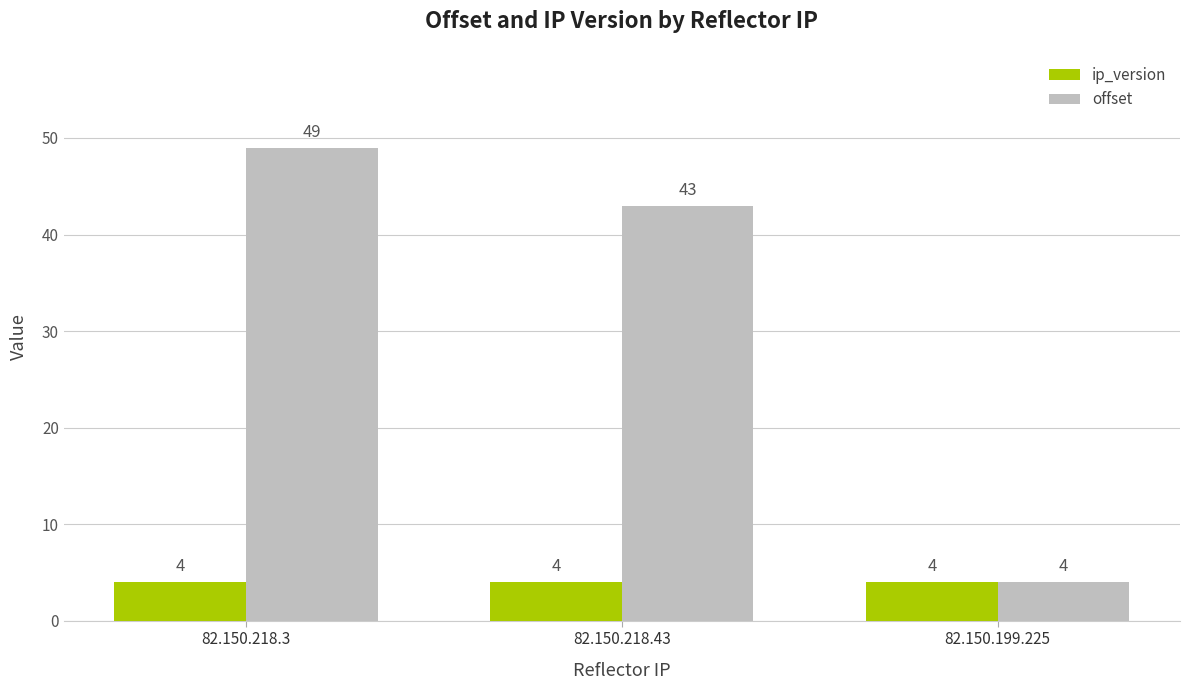

At which label is offset closest to 26?

82.150.218.43